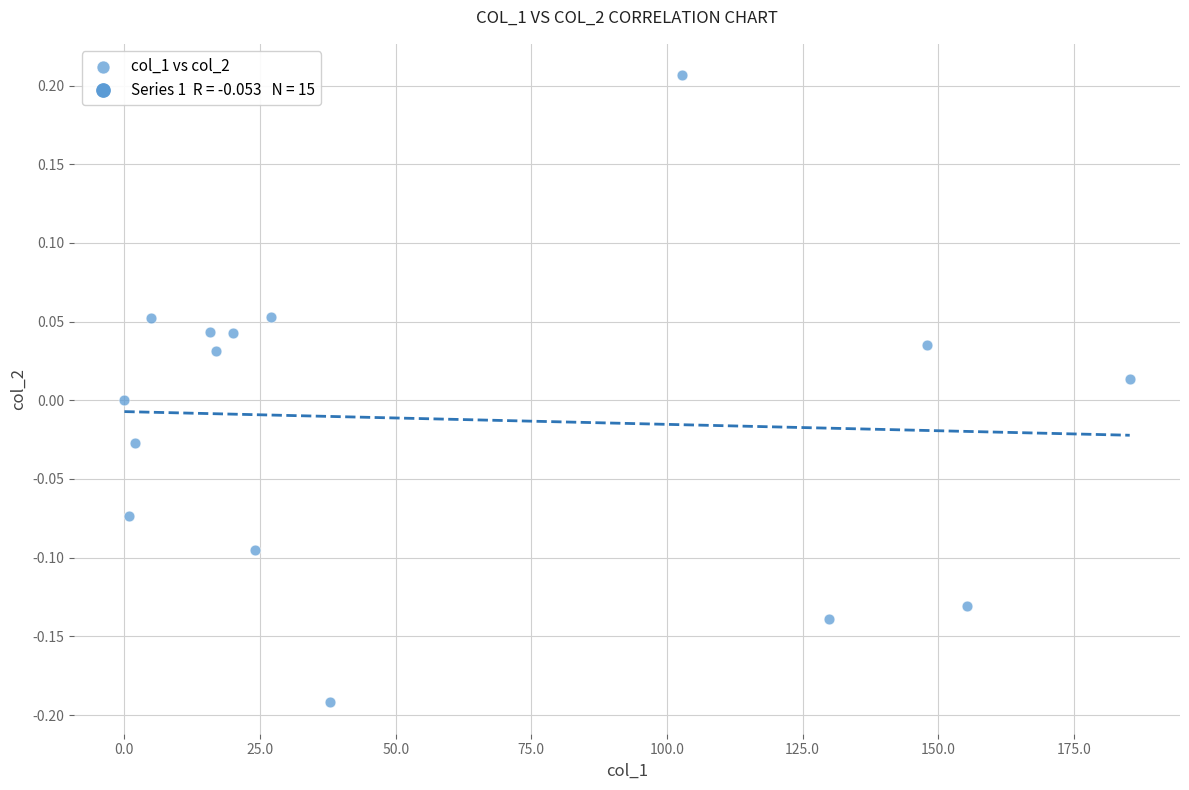

What is the range of X values (max minus min)?

185.3